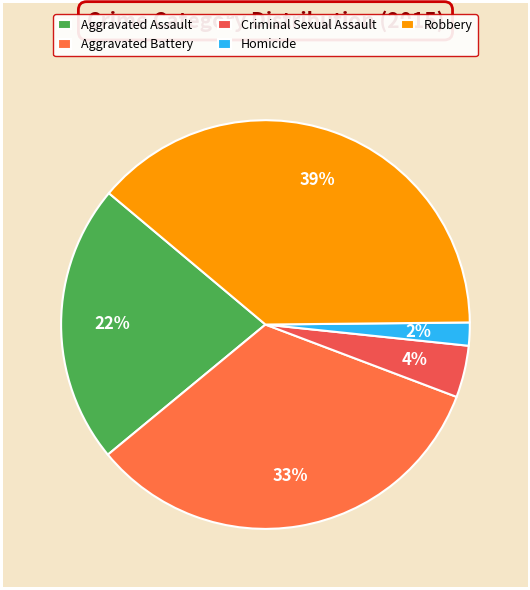

What percentage is the Aggravated Assault slice, to the nearest percent?

22%